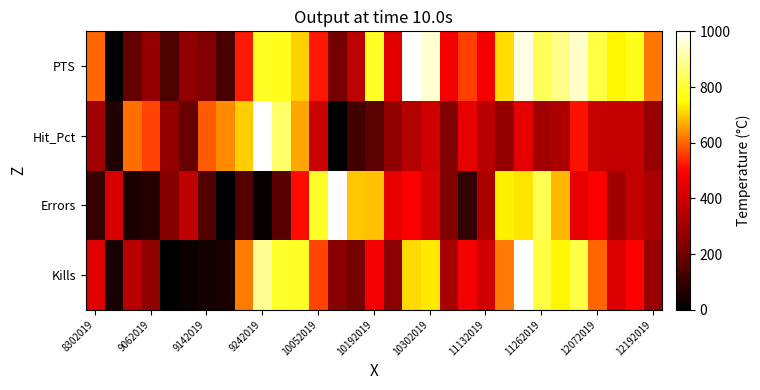

How many distinct data groups are displayed?

4